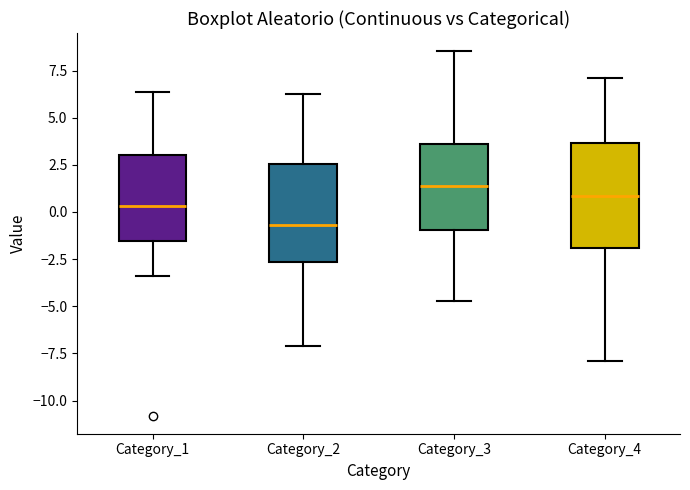

Reading left to right, transcribe this box plot: for each box, give where its median line is, the range the box spans, and where its two whiskers end, as read against the y-axis. The values are not printed on the chart, so give them approximately, as read against the axis.

Category_1: median 0.5, box -1.5 to 3.0, whiskers -3.5 to 6.5
Category_2: median -0.5, box -2.5 to 2.5, whiskers -7.0 to 6.0
Category_3: median 1.5, box -1.0 to 3.5, whiskers -4.5 to 8.5
Category_4: median 1.0, box -2.0 to 3.5, whiskers -8.0 to 7.0